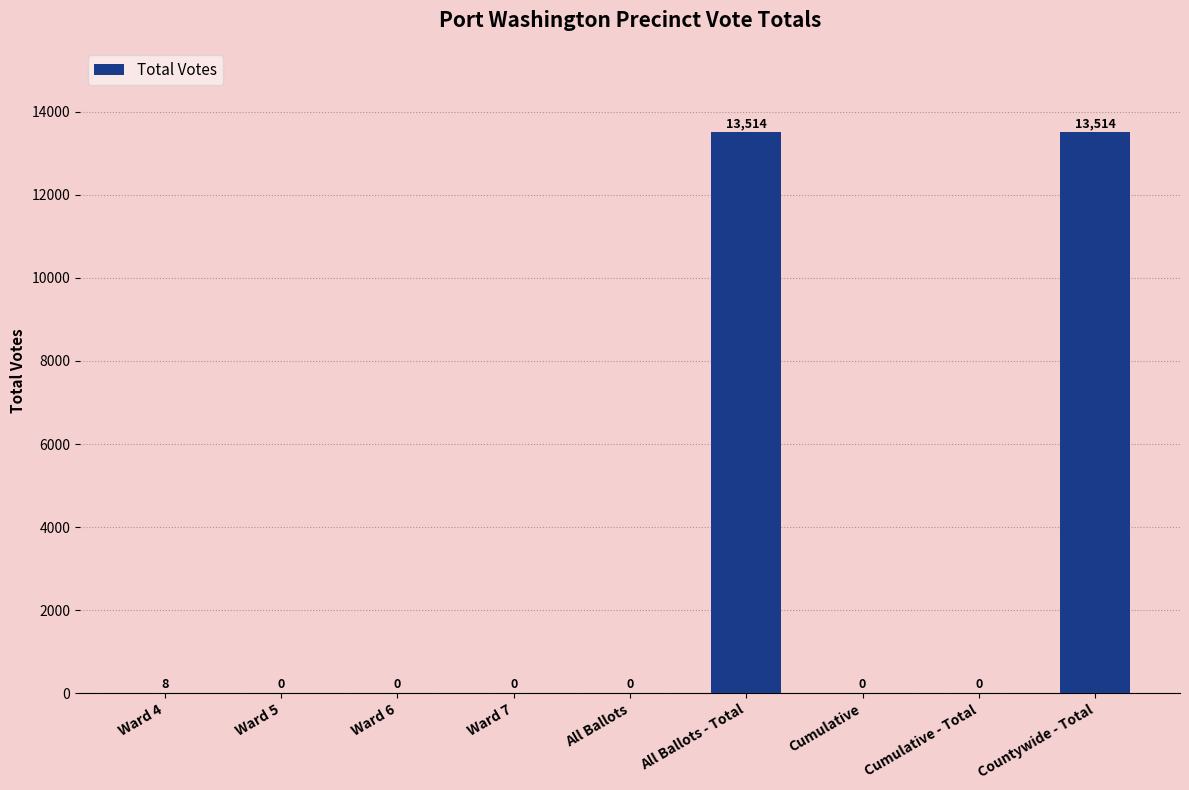

What is the average value?

3004